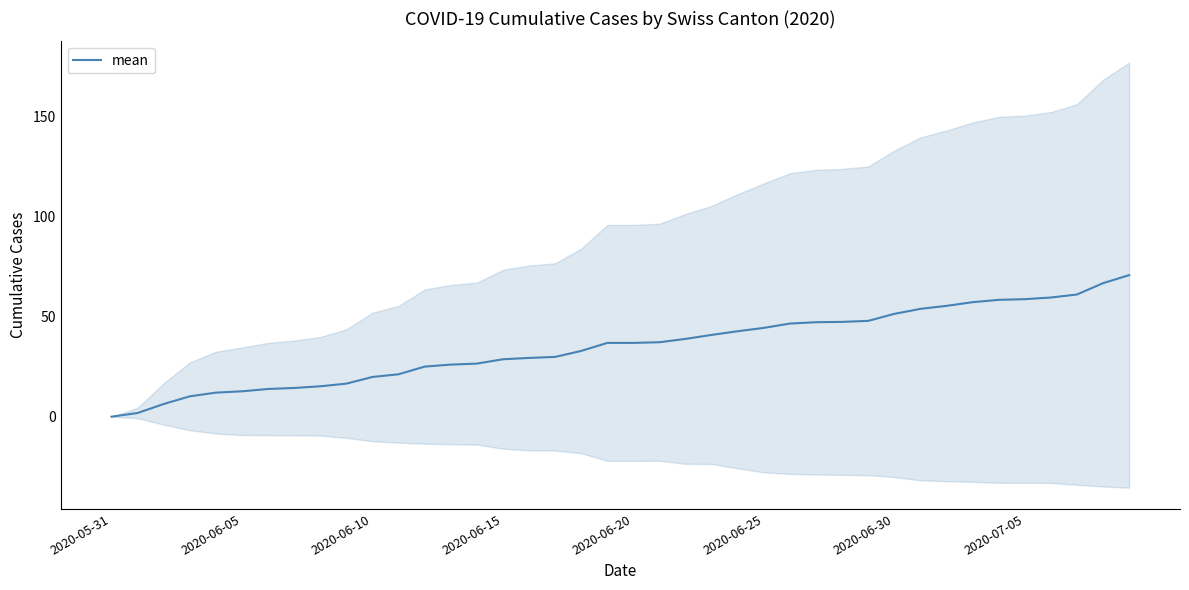

True or false: mean has a value of 6.7 at 2020-06-10.

False